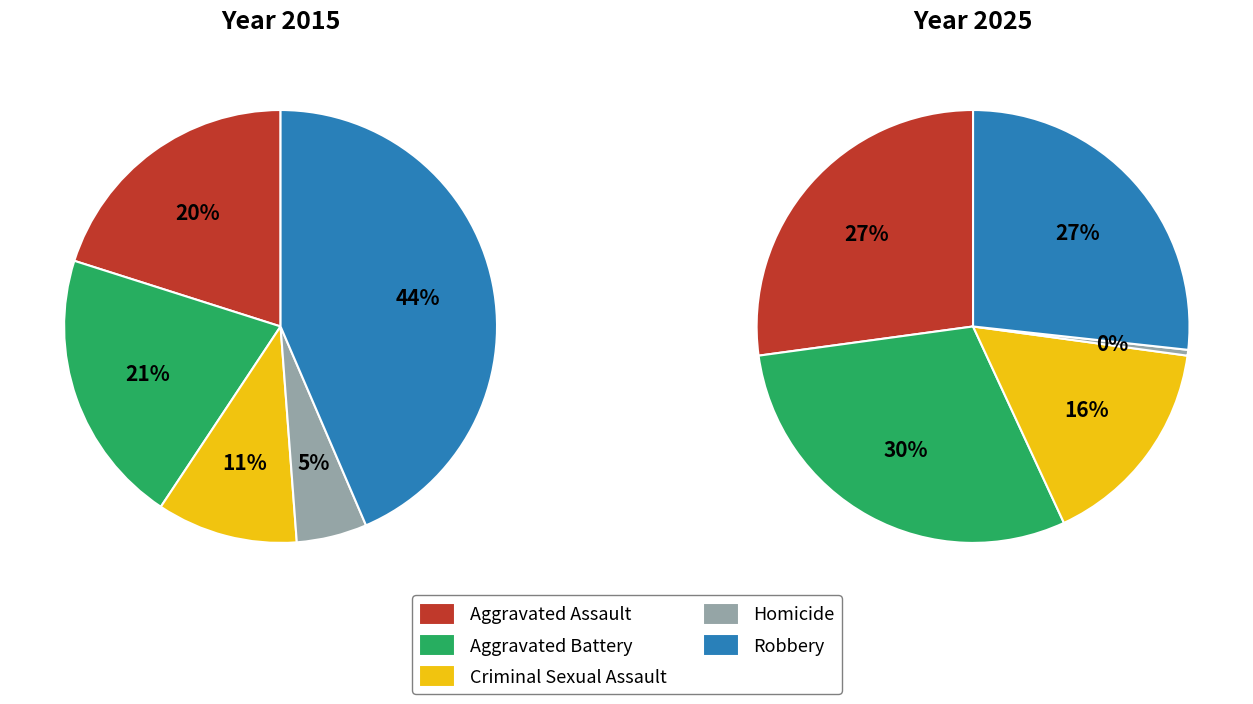

What percentage is the Aggravated Battery slice, to the nearest percent?

30%